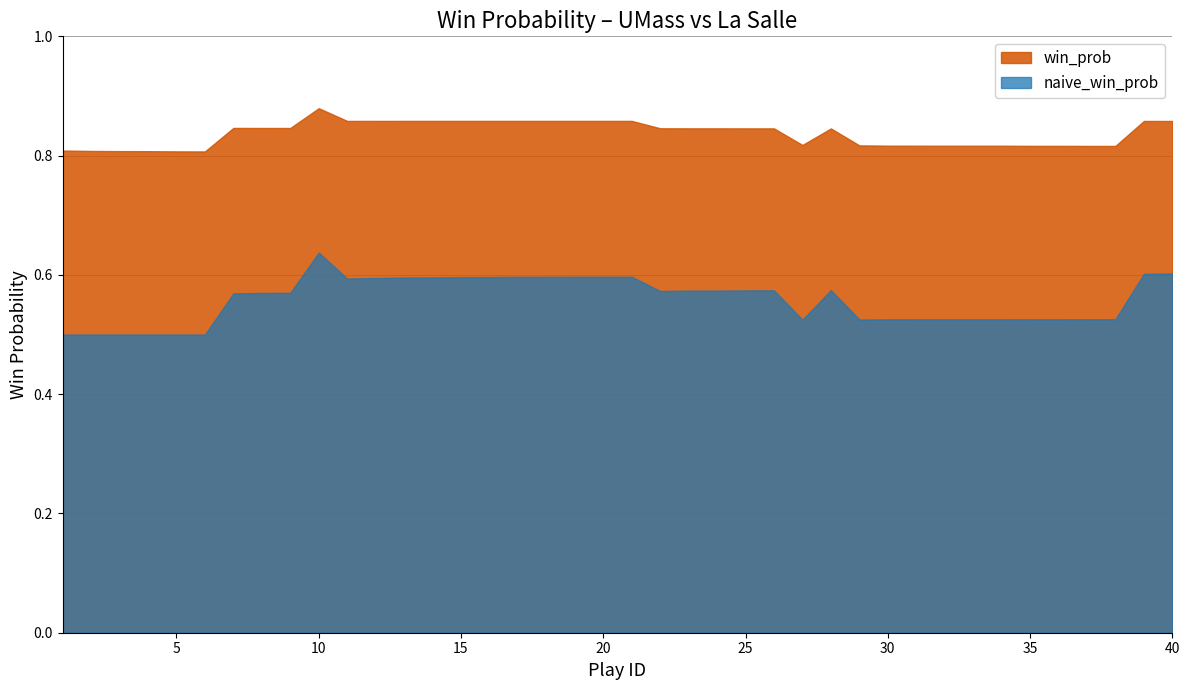

Is the value of win_prob at 2 greater than the value of naive_win_prob at 21?

Yes